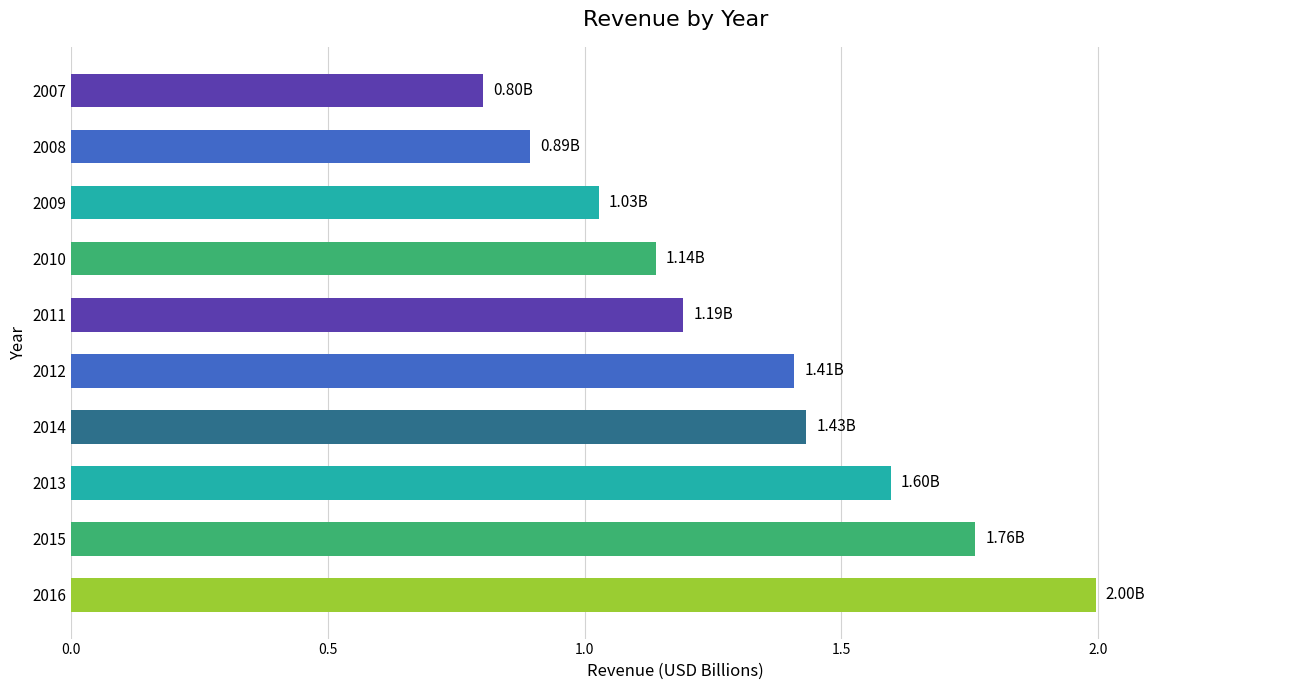

Approximately how many times larger is the value at 2011 compared to 2016?

0.6